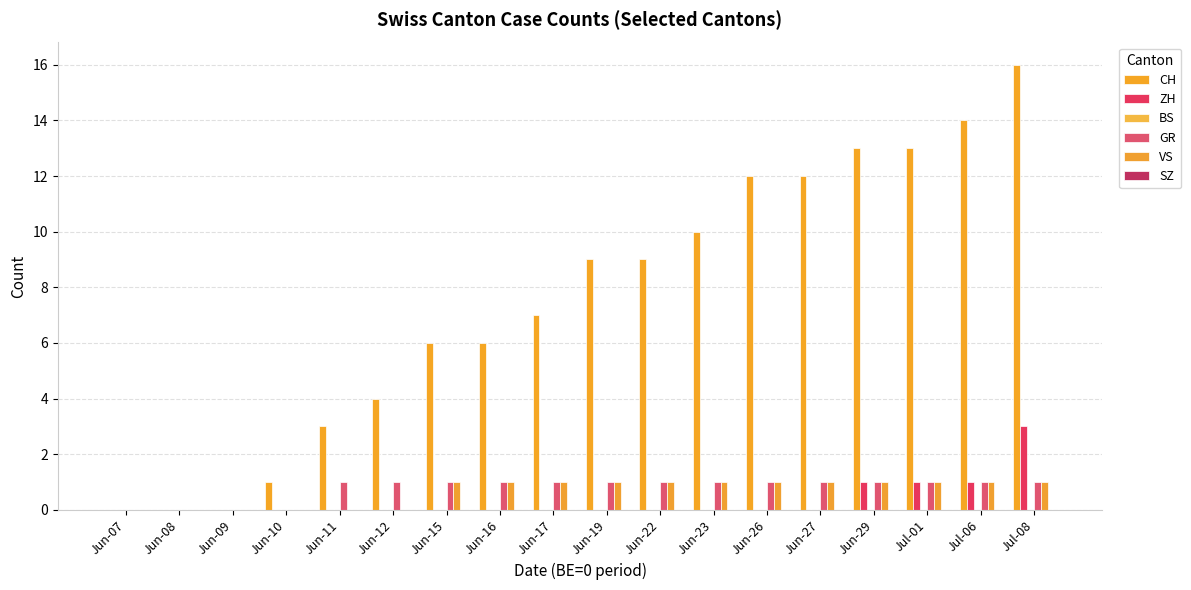

Is it true that ZH equals 1 at Jul-06?

True